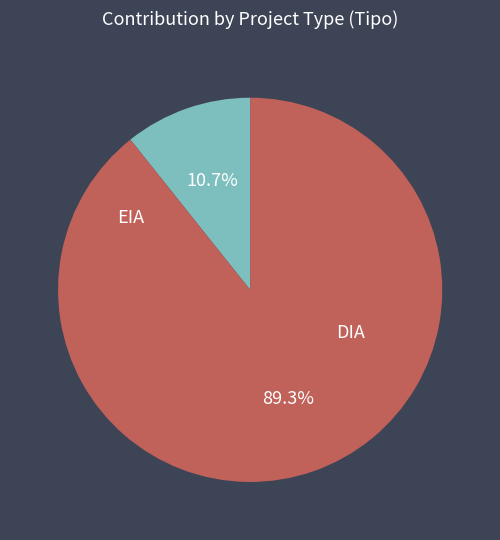

How many segments does this pie chart have?

2